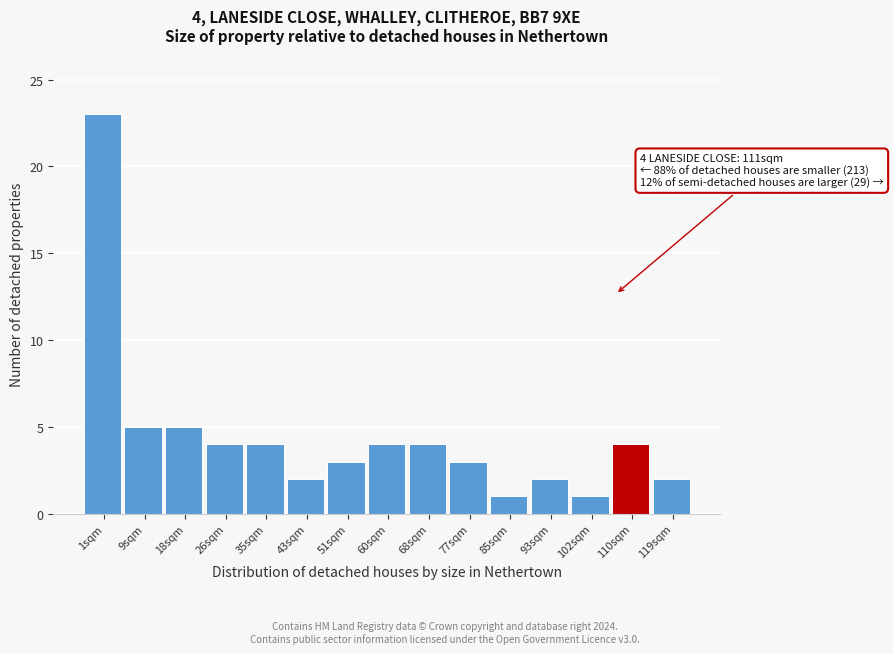

Reading left to right, list all the values displayed in this chart.

23	5	5	4	4	2	3	4	4	3	1	2	1	4	2